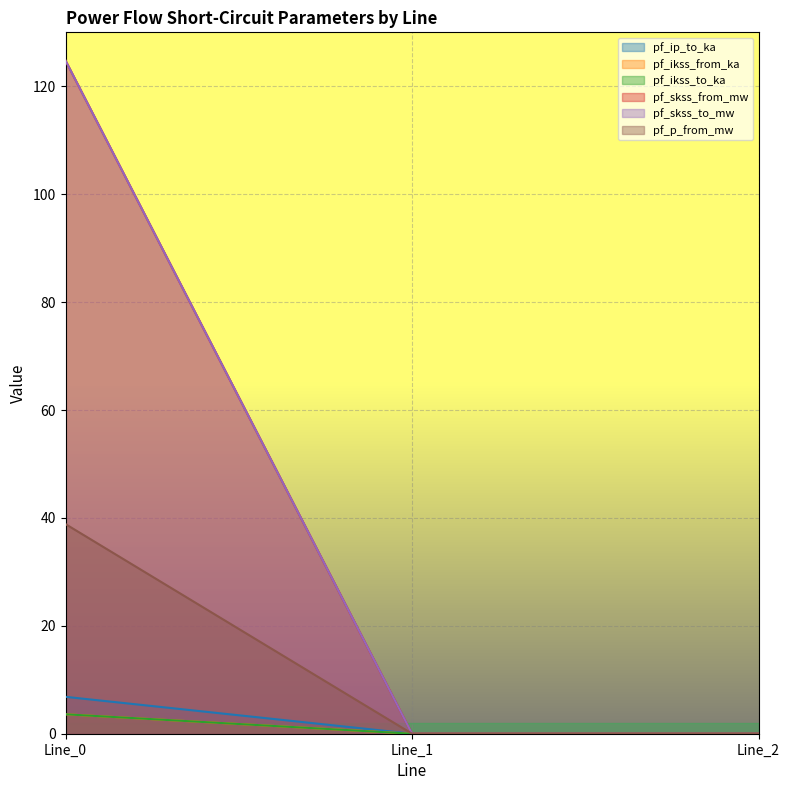

How many pf_skss_to_mw values are between 0 and 3?

2